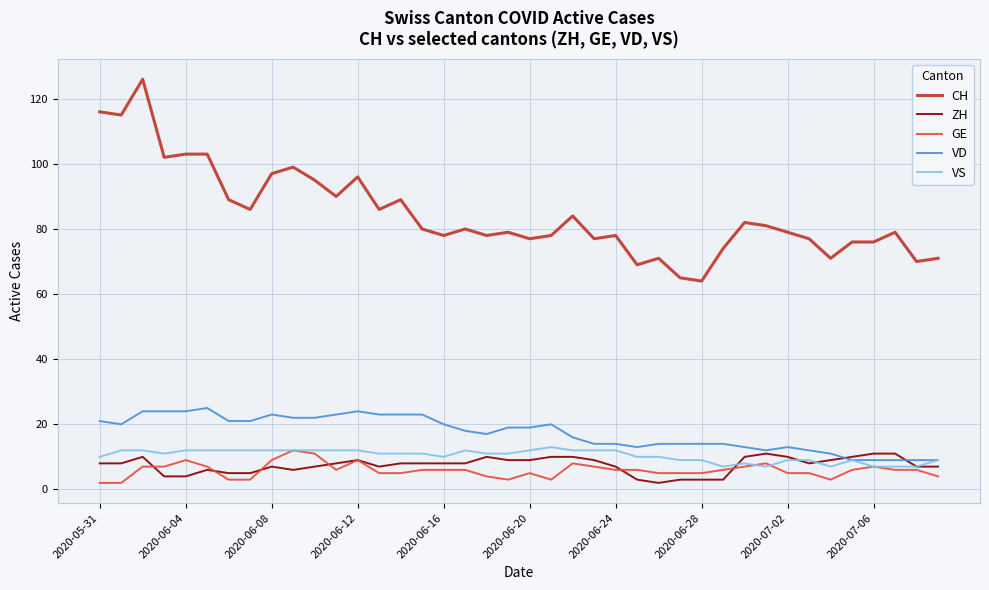

Which series has the largest total across all categories?

CH